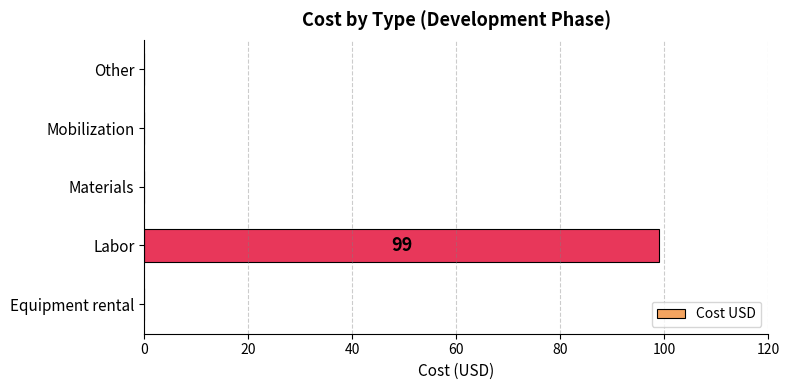

The value at Labor is 172. True or false?

False